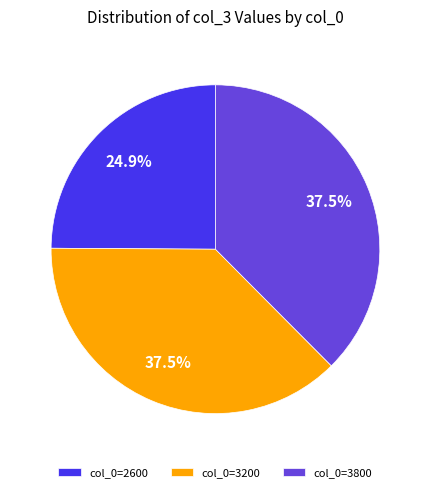

Is there a majority slice in this chart?

No